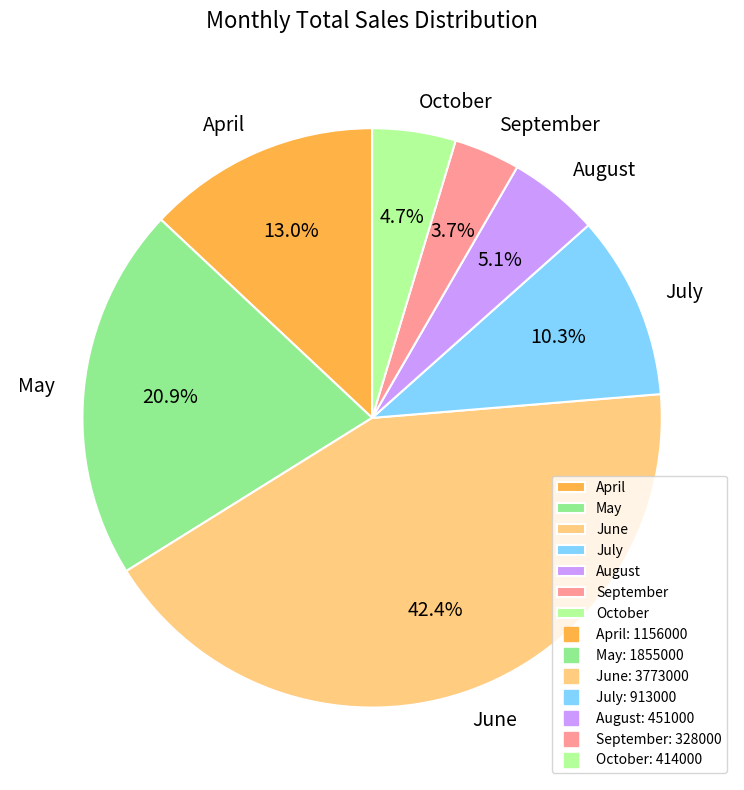

To the nearest percent, what portion does July represent?

10%